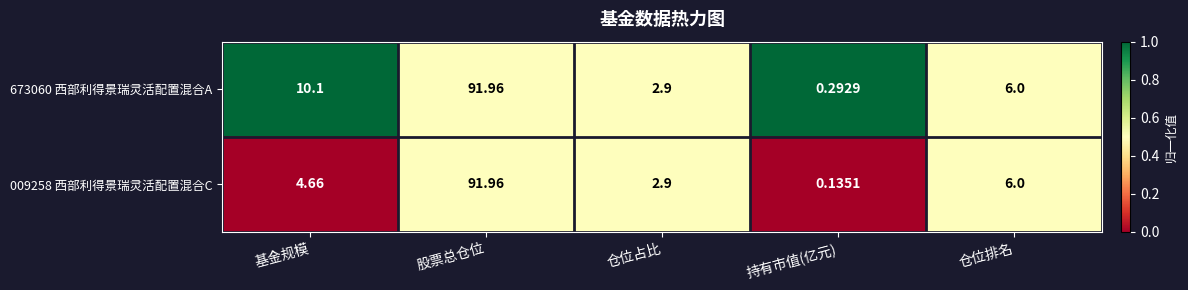

Rank the categories by 673060 西部利得景瑞灵活配置混合A value from lowest to highest.

持有市值(亿元), 仓位占比, 仓位排名, 基金规模, 股票总仓位